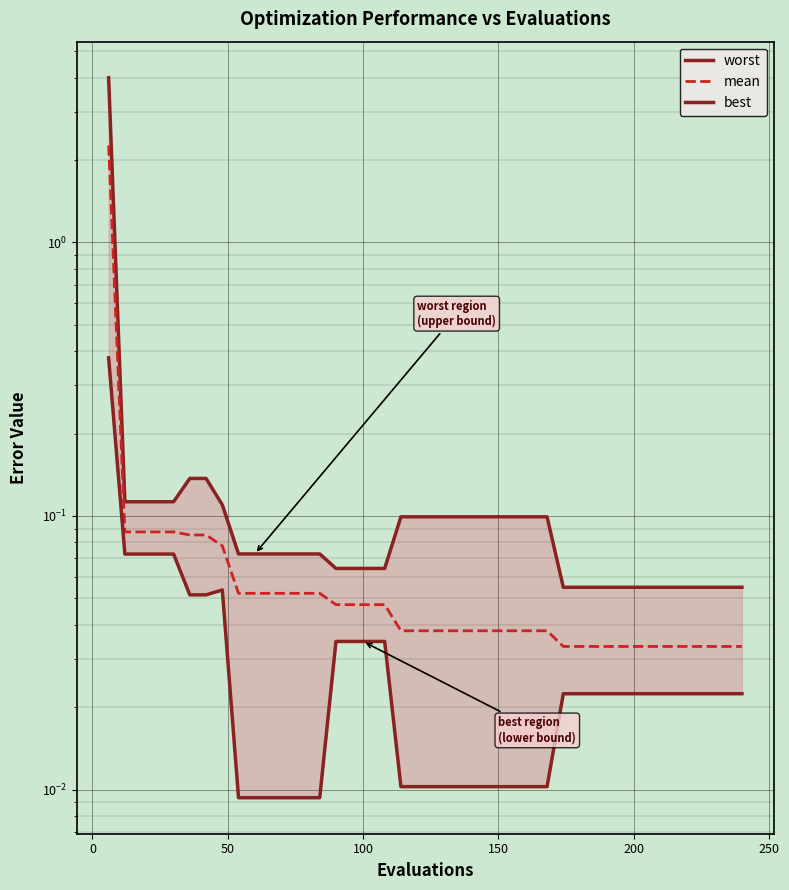

How many lines are shown in the chart?

3